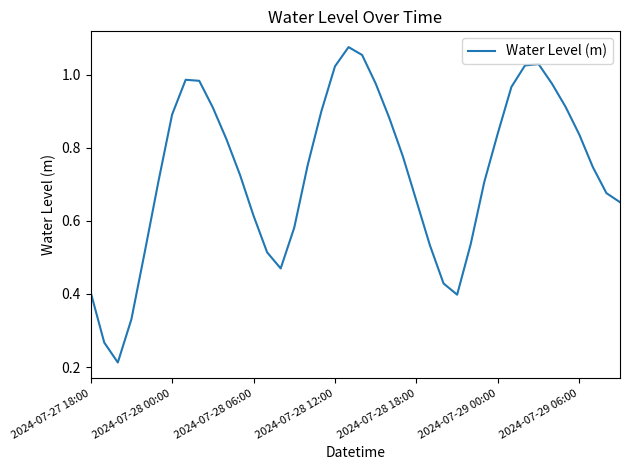

Does the chart display data point markers on the line(s)?

No